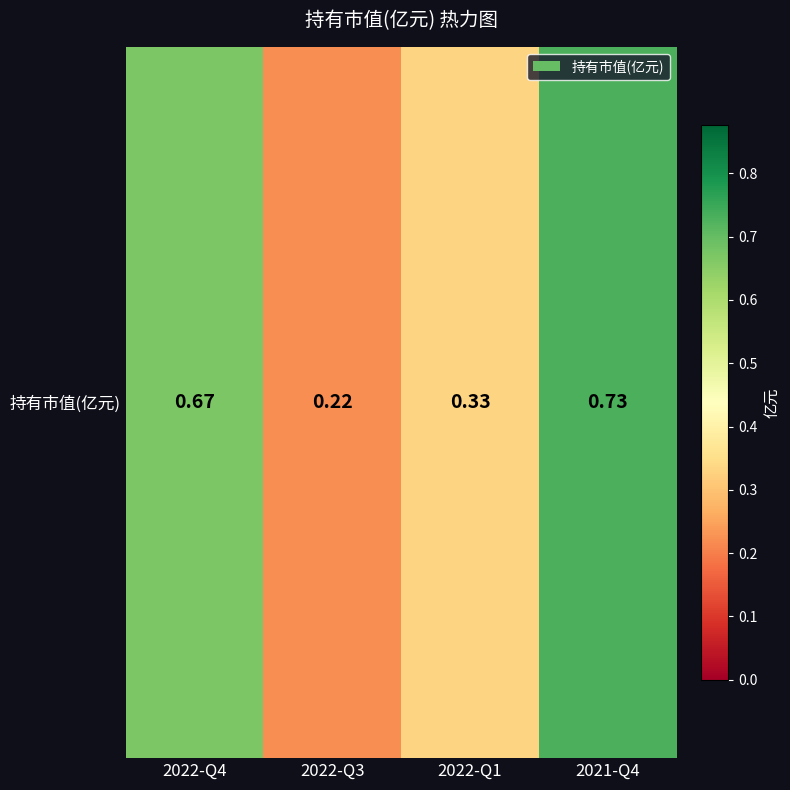

The value at 2022-Q4 is 0.7. True or false?

True